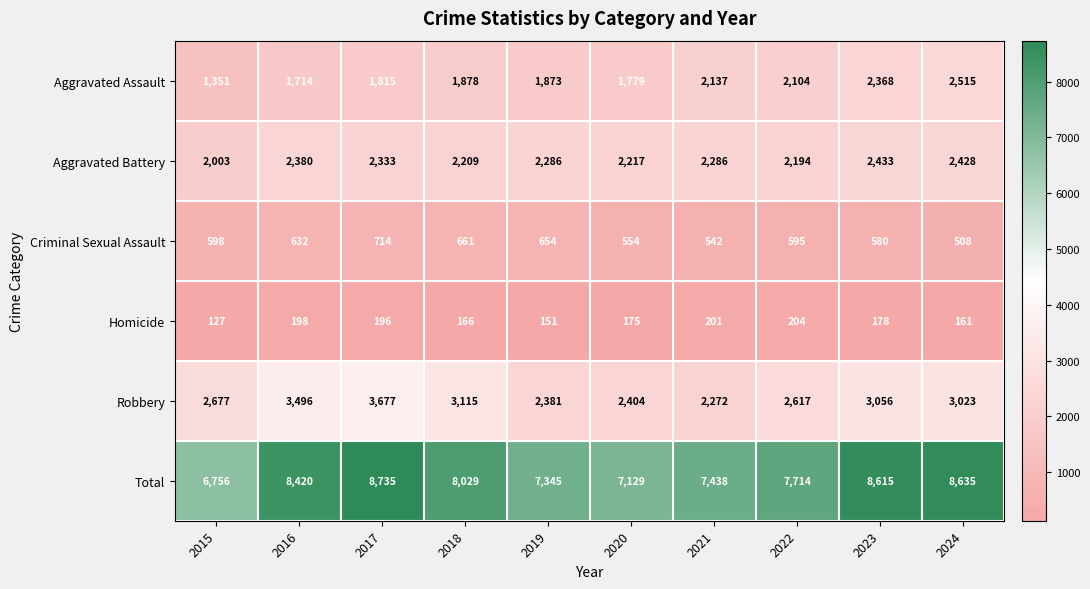

What is the difference between the maximum and minimum values in the Robbery series?

1405